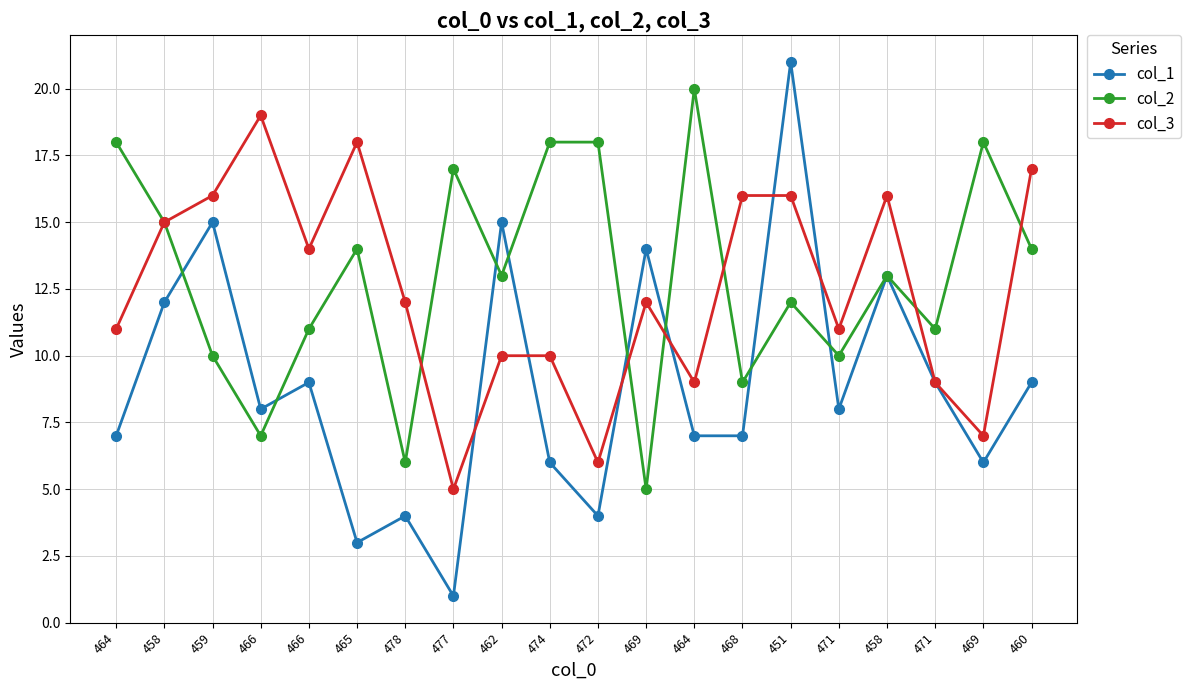

True or false: col_1 has a value of 10 at 469.

False